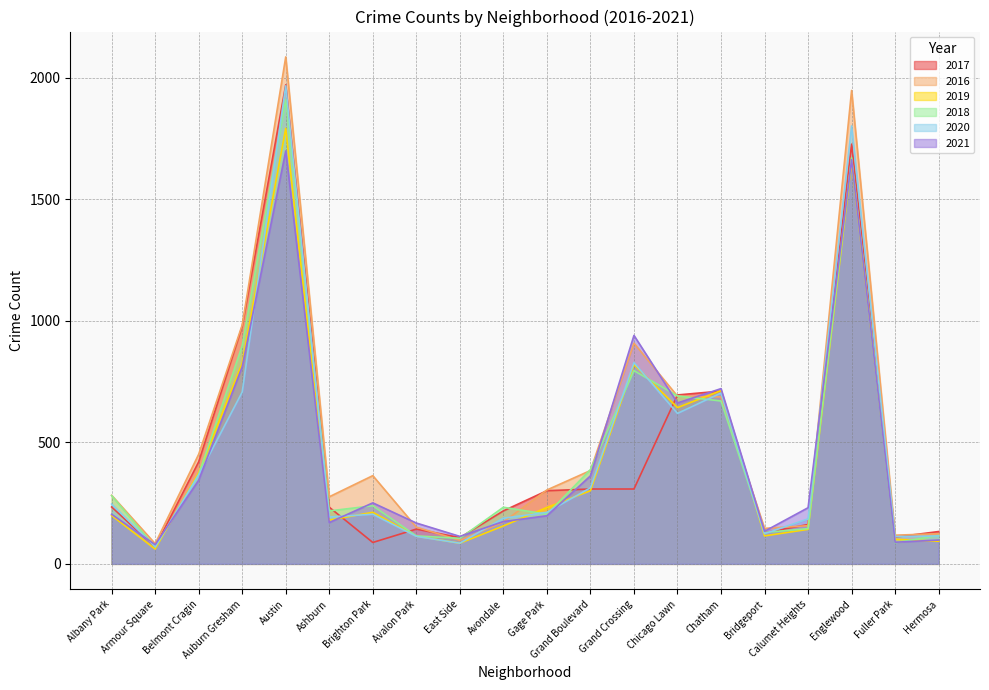

Does the chart display data point markers on the line(s)?

No